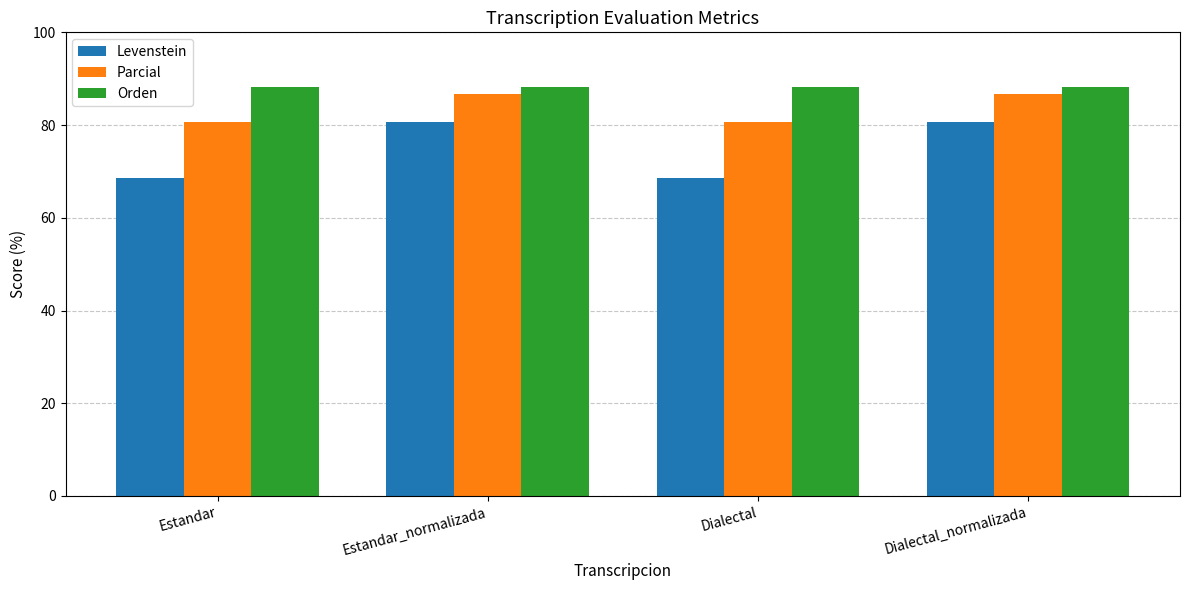

What is the total value across all series at Estandar_normalizada?

255.4